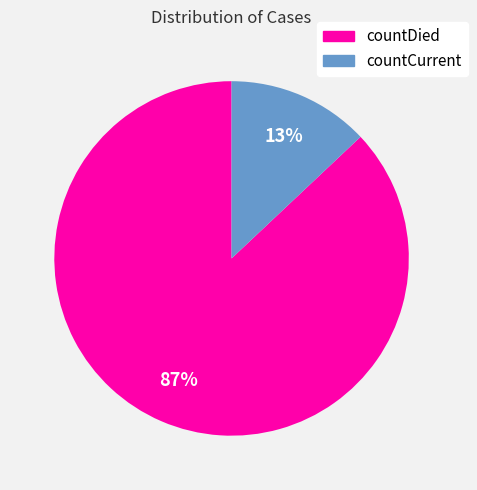

The countDied slice represents 81% of the pie. True or false?

False